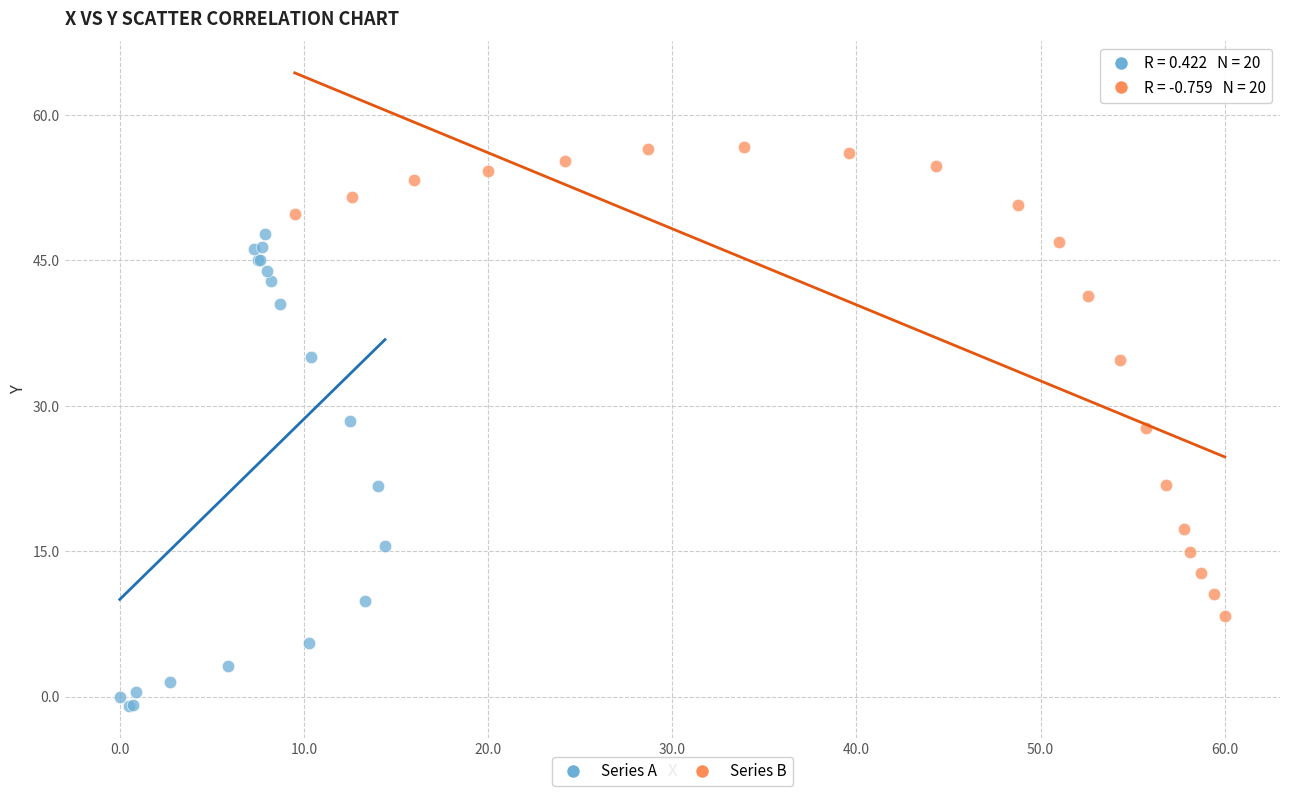

Which series reaches the maximum Y coordinate?

Series B